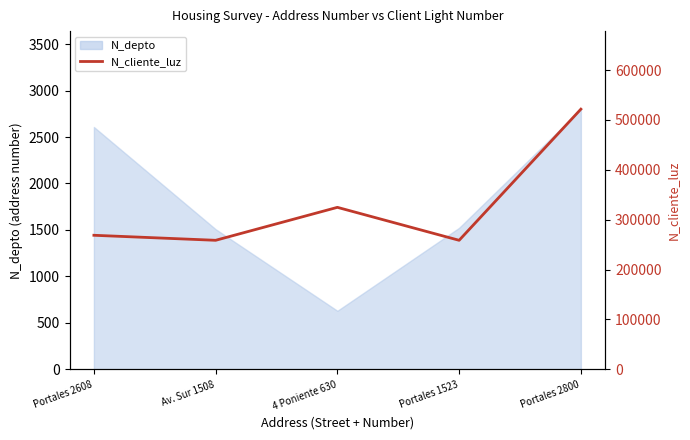

True or false: the data shows 268734 at Portales 2608.

True